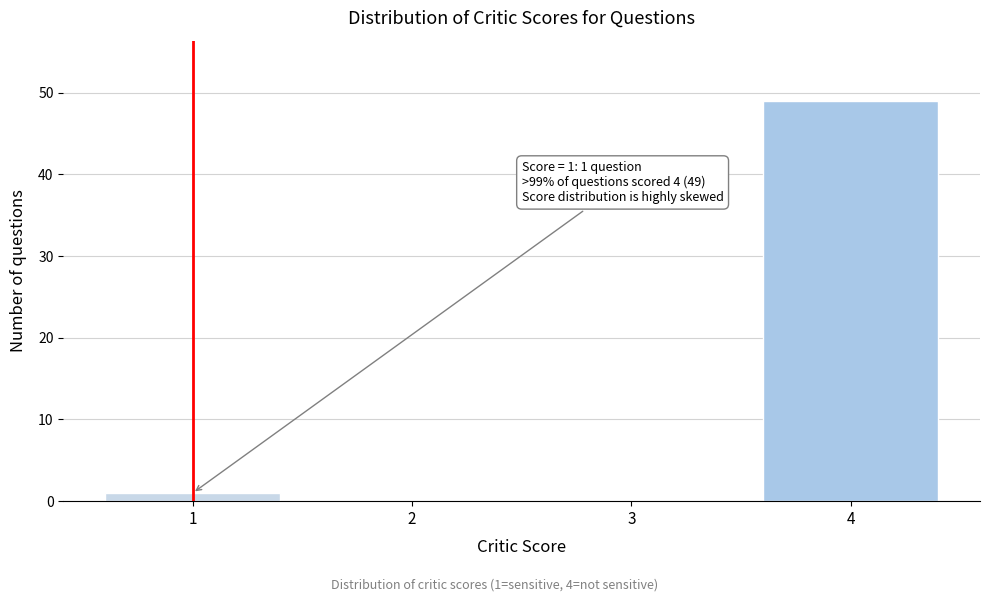

Reading left to right, what are all the values shown in this chart?

1=1	2=0	3=0	4=49